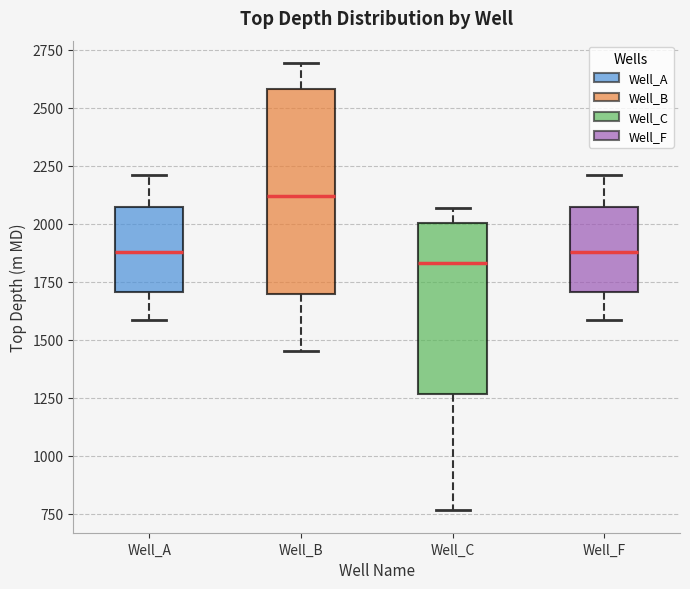

Which box is the tallest, from its lower edge to its upper edge?

Well_B